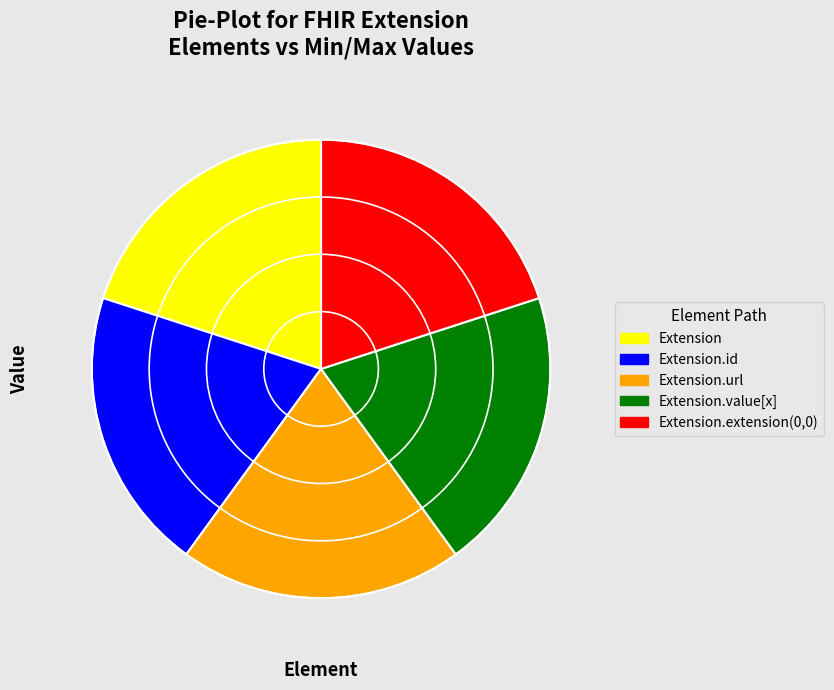

Does any single category account for the majority?

No